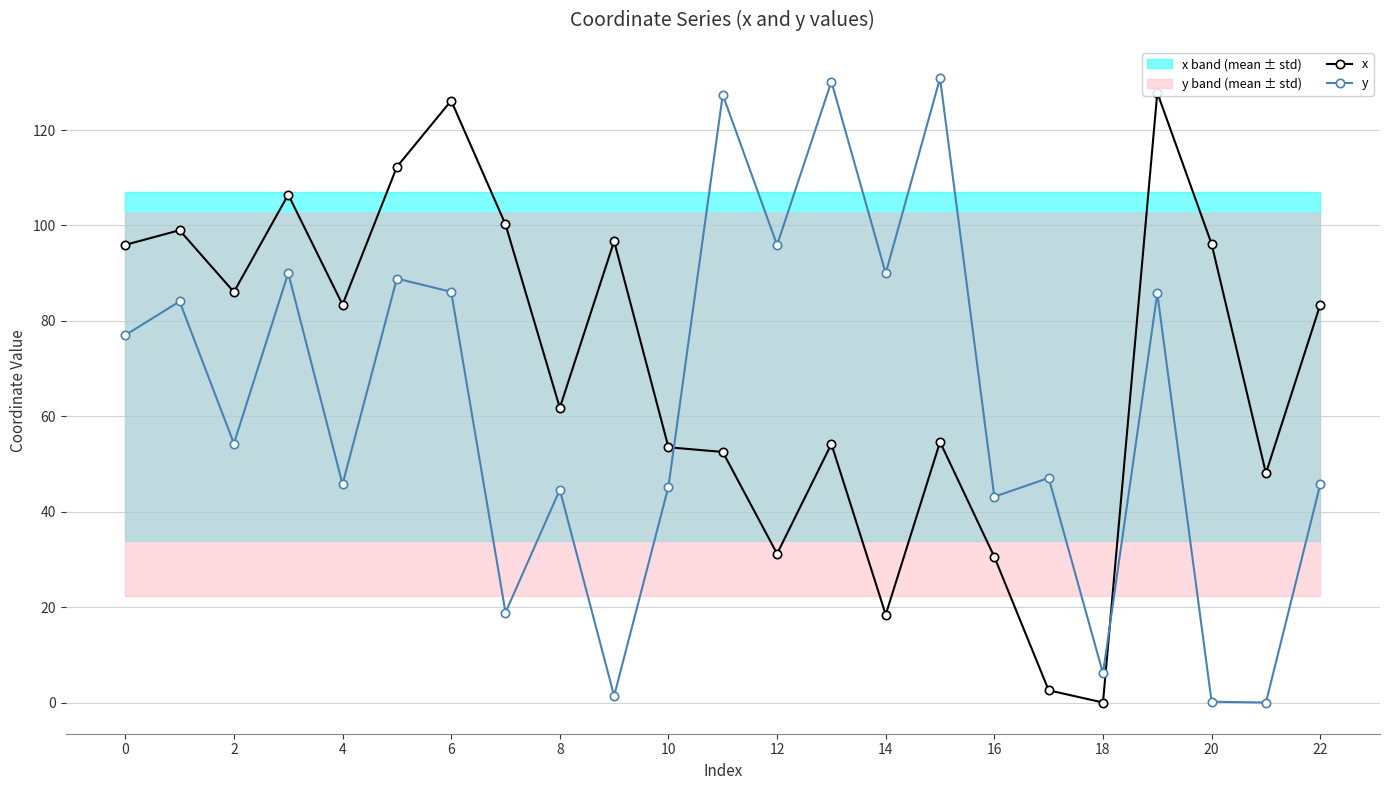

What is the difference between the maximum and second lowest values in the y series?

130.7